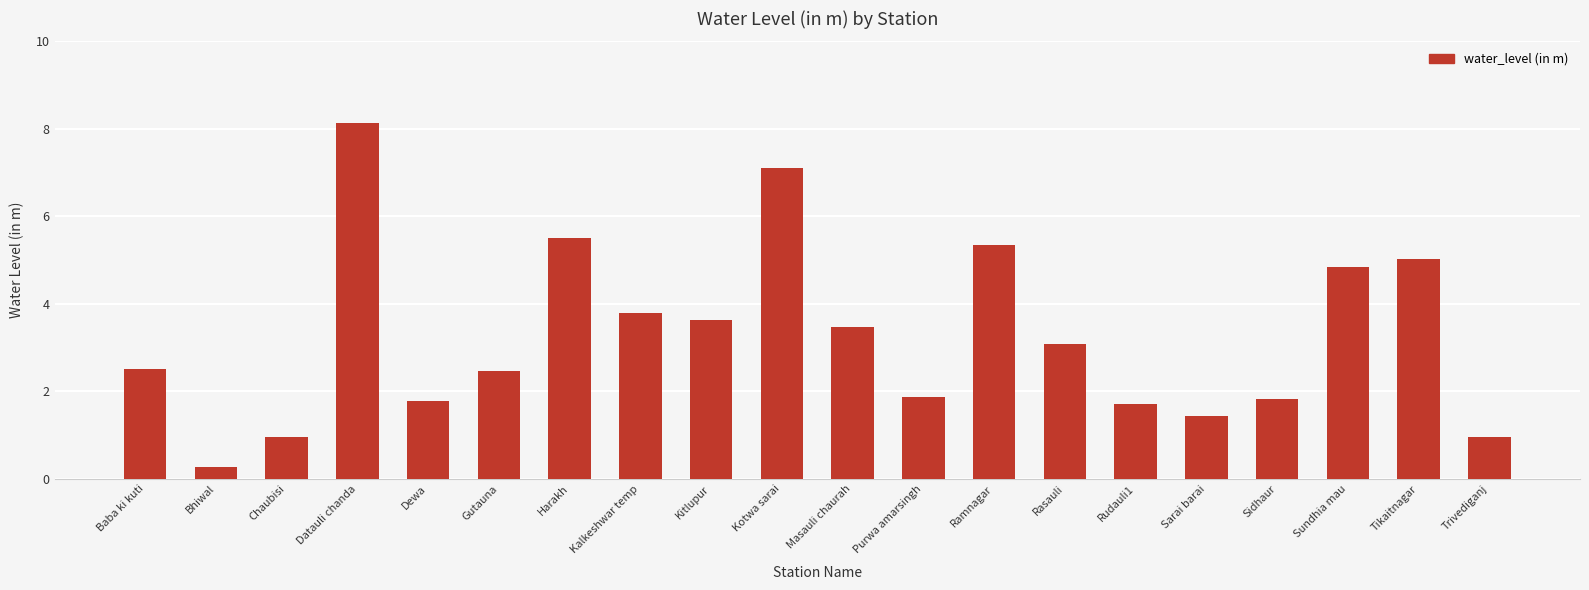

The value at Sarai barai is 1.4. True or false?

True